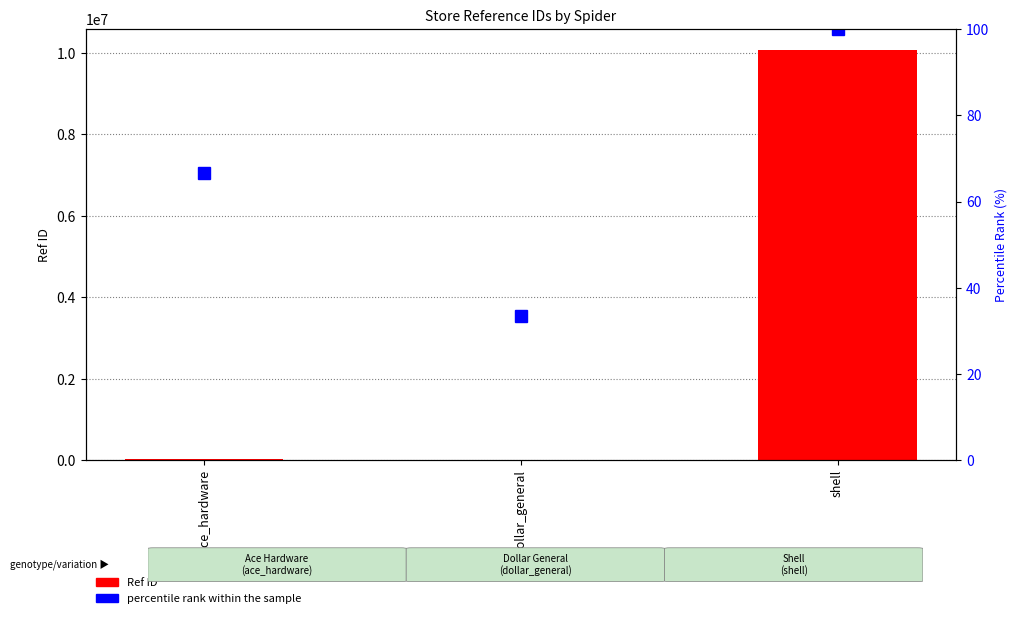

Read the percentile rank within the sample value at ace_hardware.

66.7